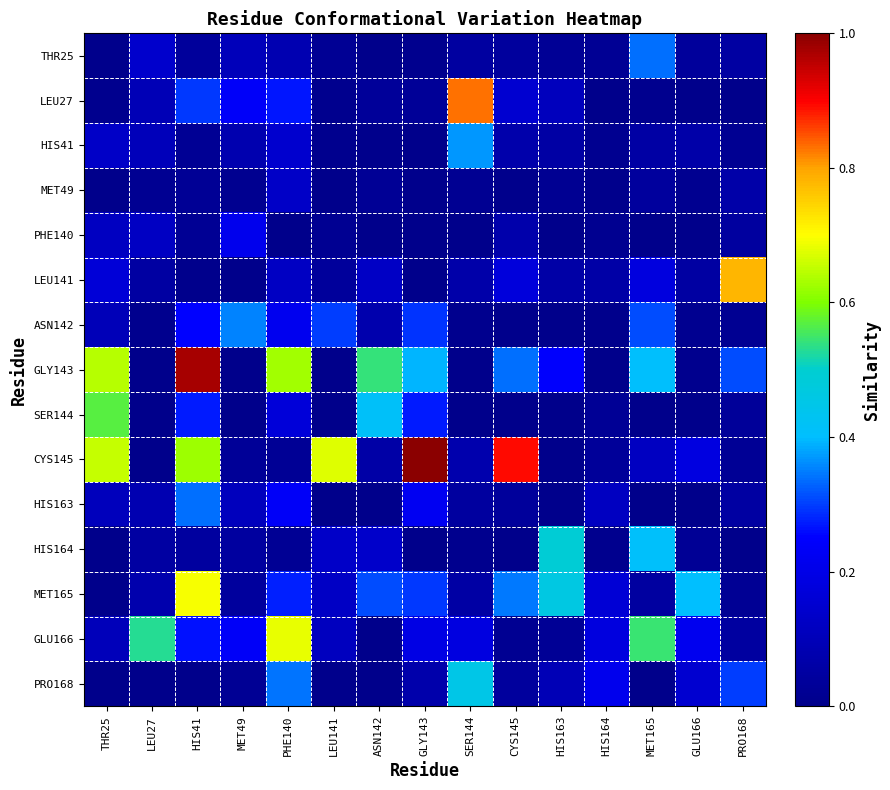

Which label corresponds to the smallest value in the chart?

GLU166